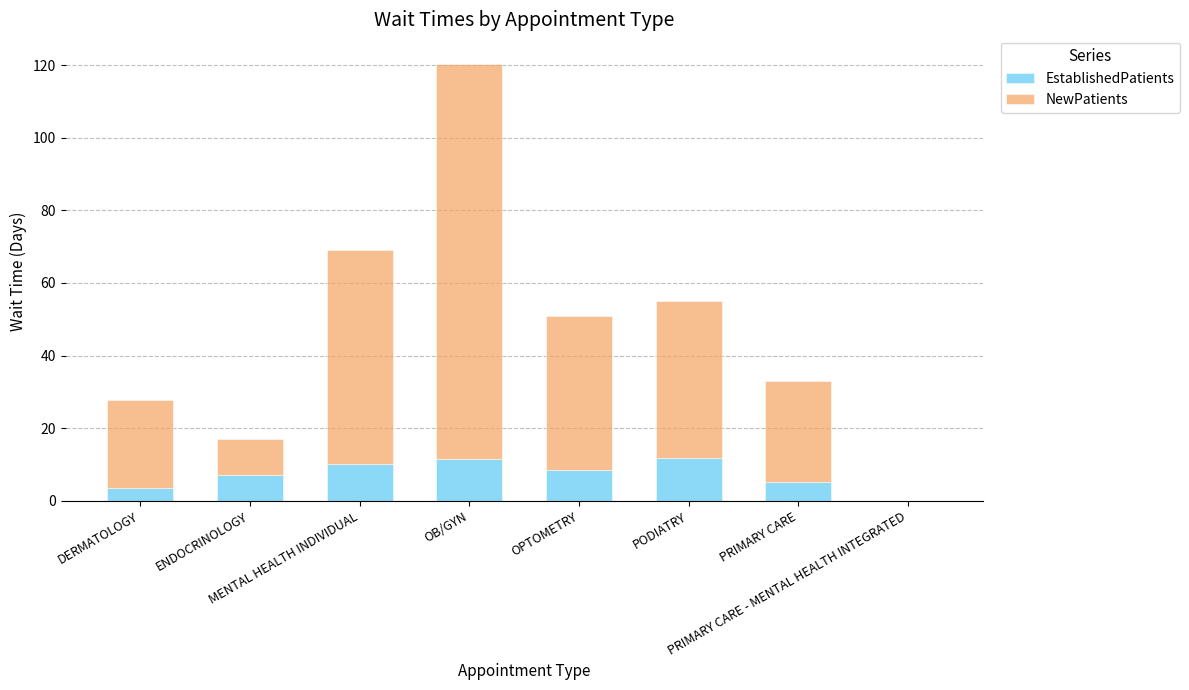

What is the sum of all EstablishedPatients values?

57.2